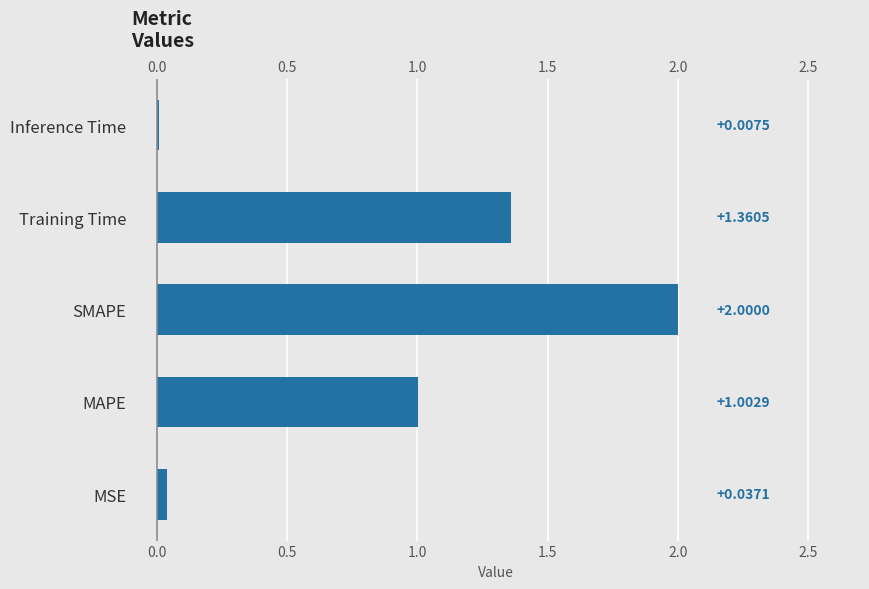

How many data points are less than 1?

2